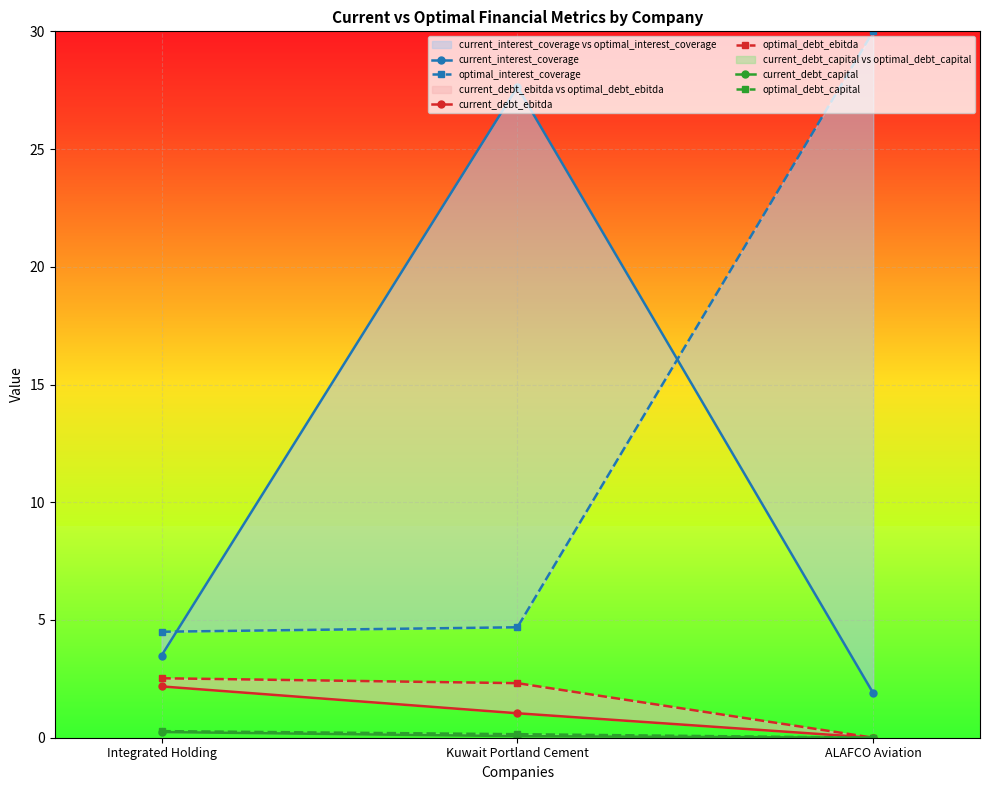

Which series has the largest range (max minus min)?

current_interest_coverage